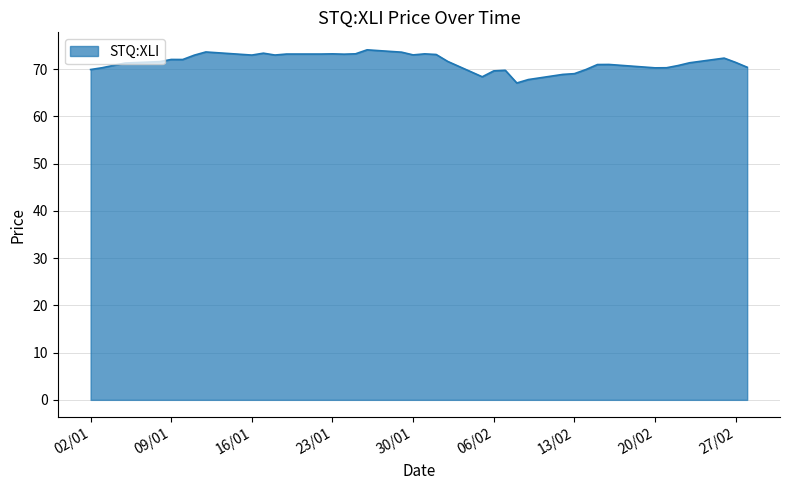

What is the smallest value displayed?

67.1